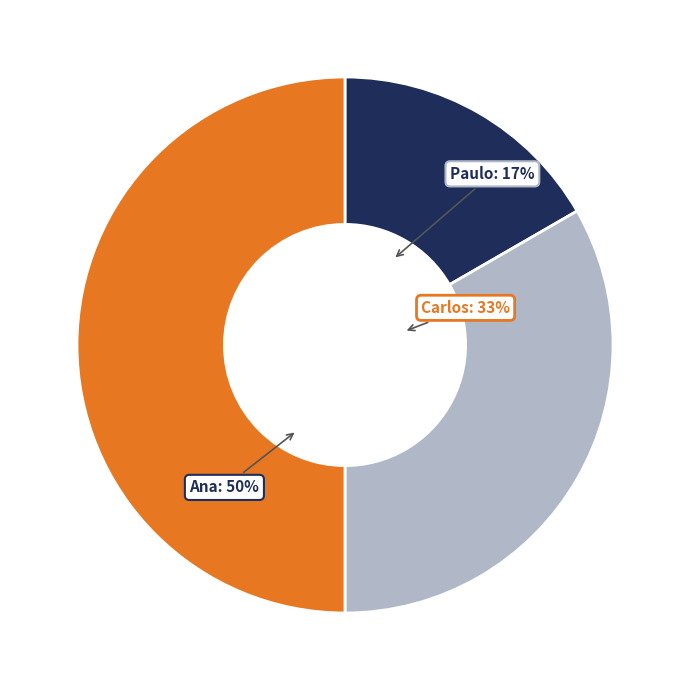

Between Paulo and Ana, which is larger?

Ana